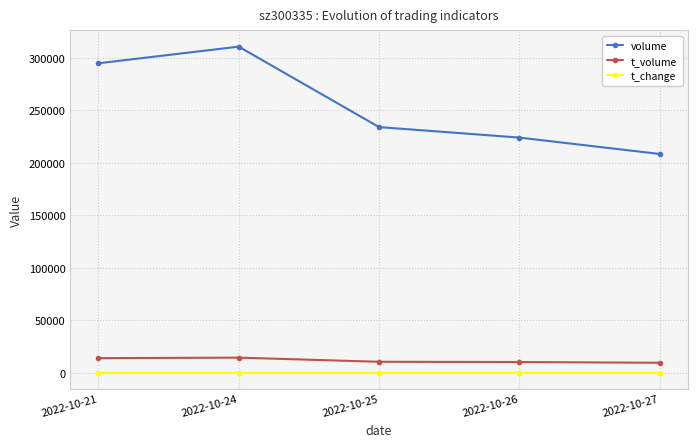

At which label is volume closest to 259484?

2022-10-25